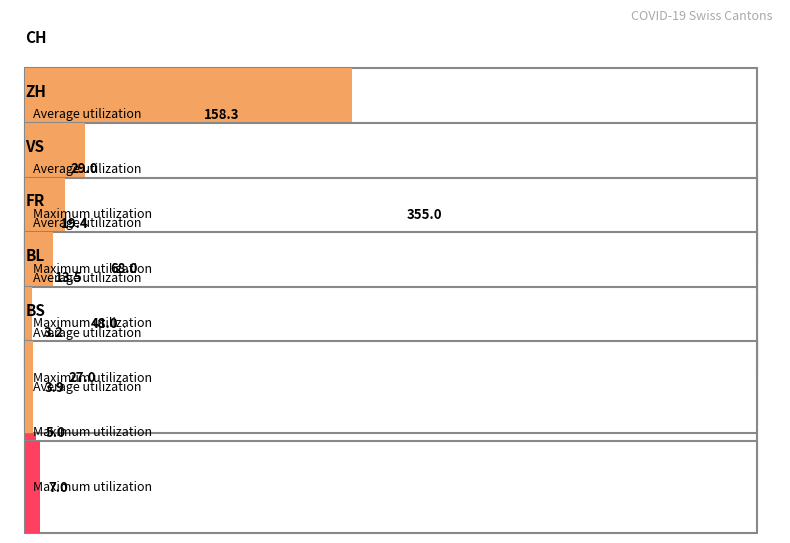

How many values in the BS series exceed 5?

3